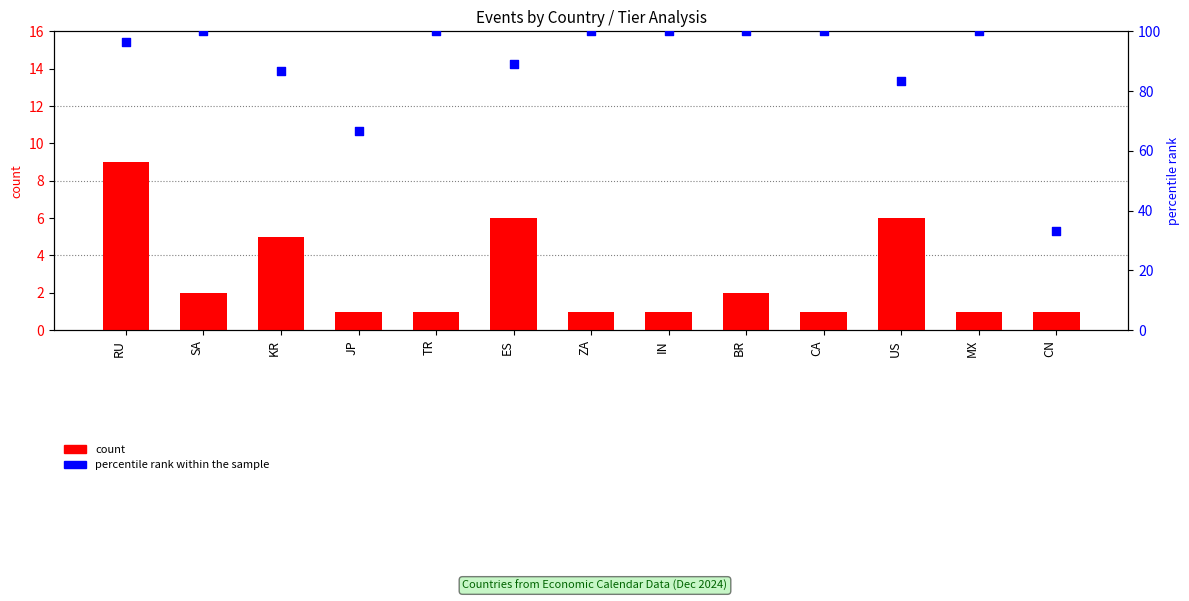

Which series contains the highest Y value?

percentile rank within the sample